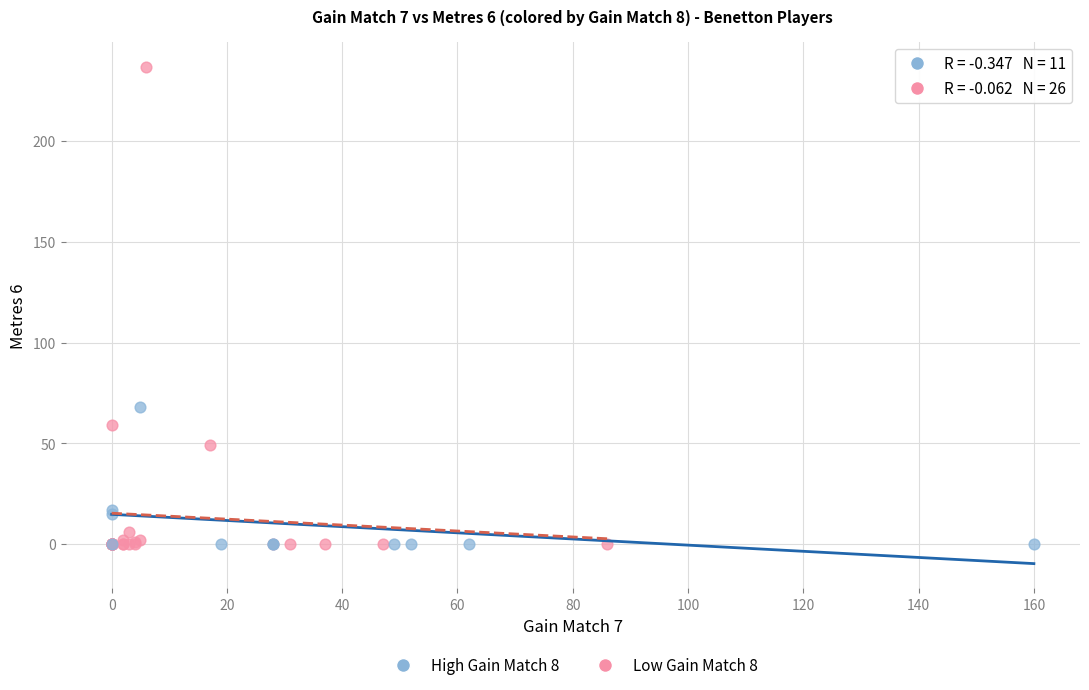

Which series reaches the maximum Y coordinate?

Low Gain Match 8